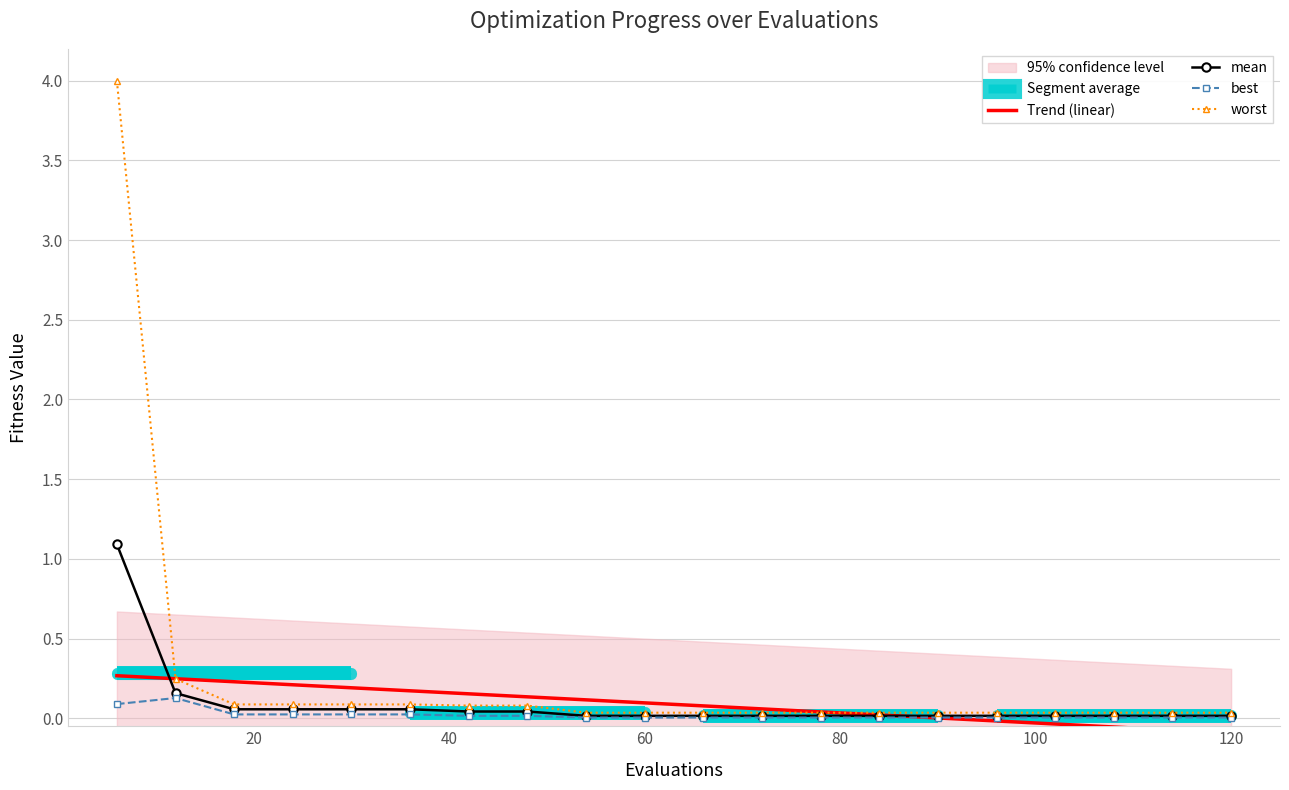

What is the smallest value displayed?

-0.1